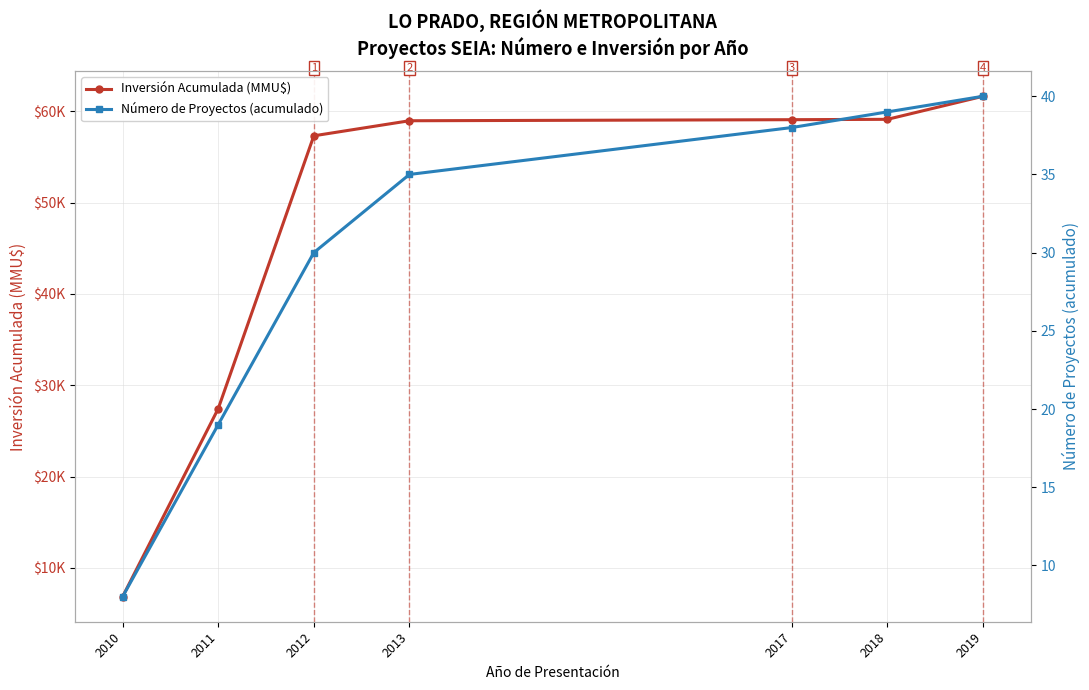

The Número de Proyectos (acumulado) series shows 19 at 2011. True or false?

True